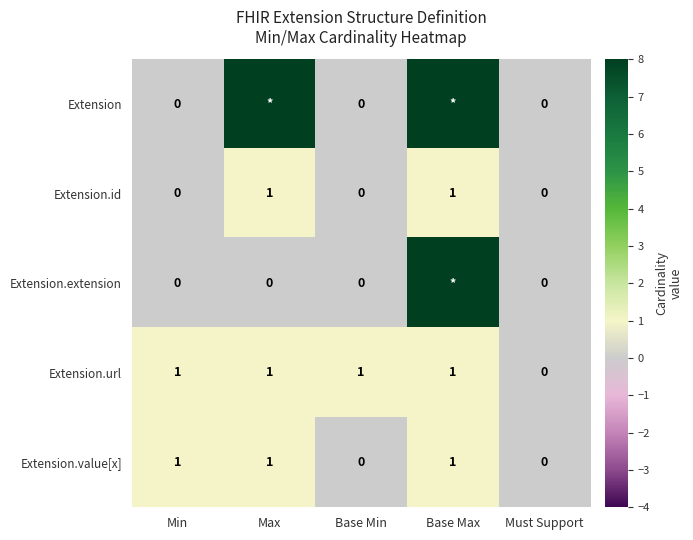

What is the sum of all Extension.value[x] values?

3